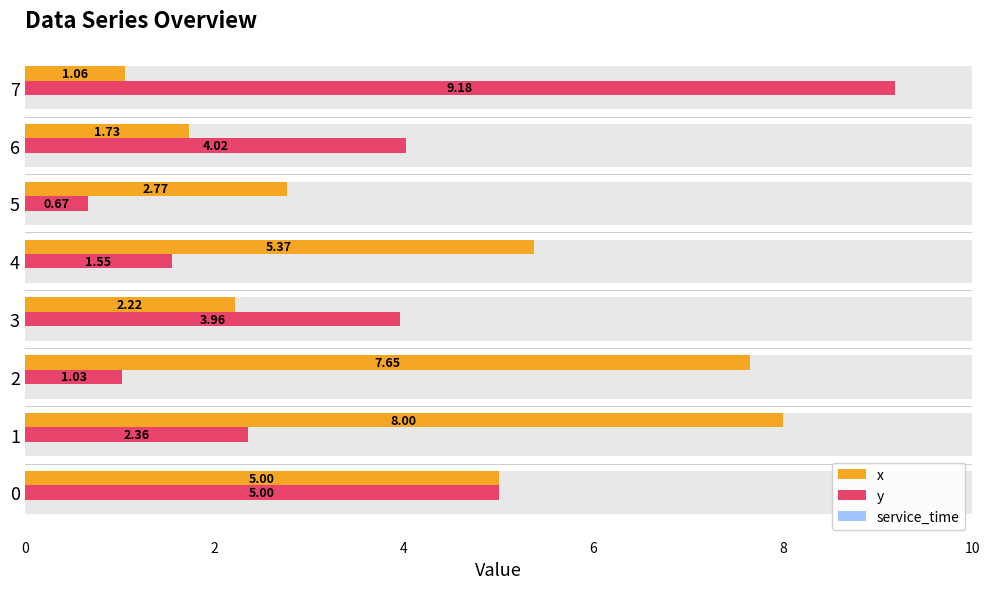

List the series in order of their overall mean, lowest first.

service_time, y, x